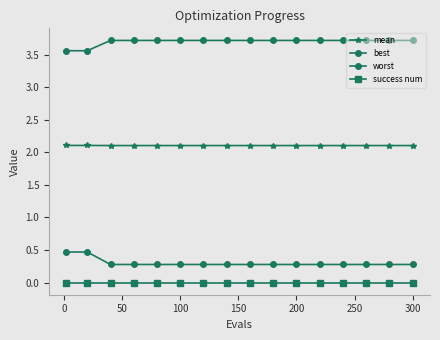

Is this an area chart (filled region under the line)?

No